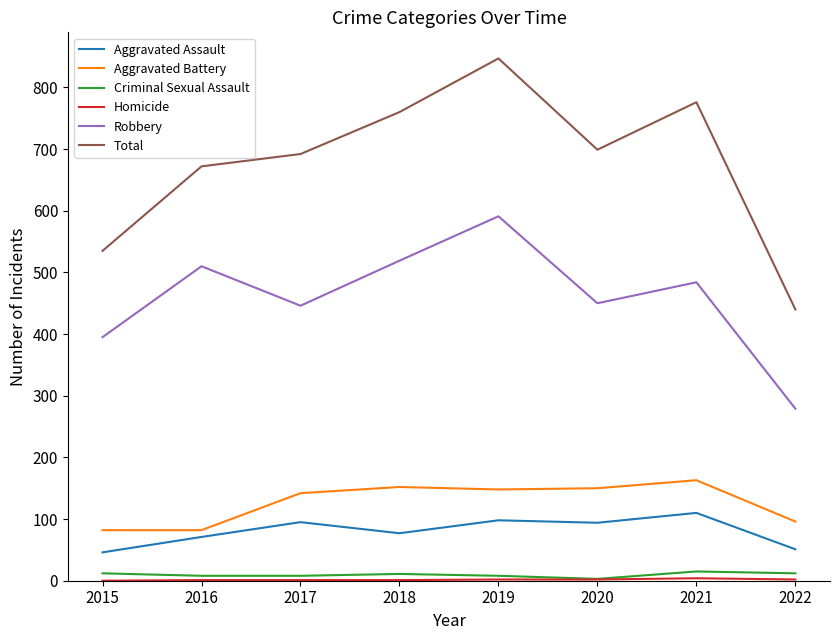

The Robbery series shows 861 at 2016. True or false?

False